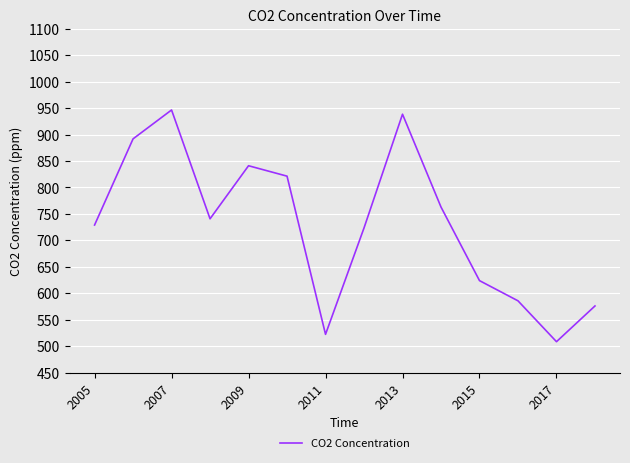

What is the difference between the maximum and minimum values?

438.1